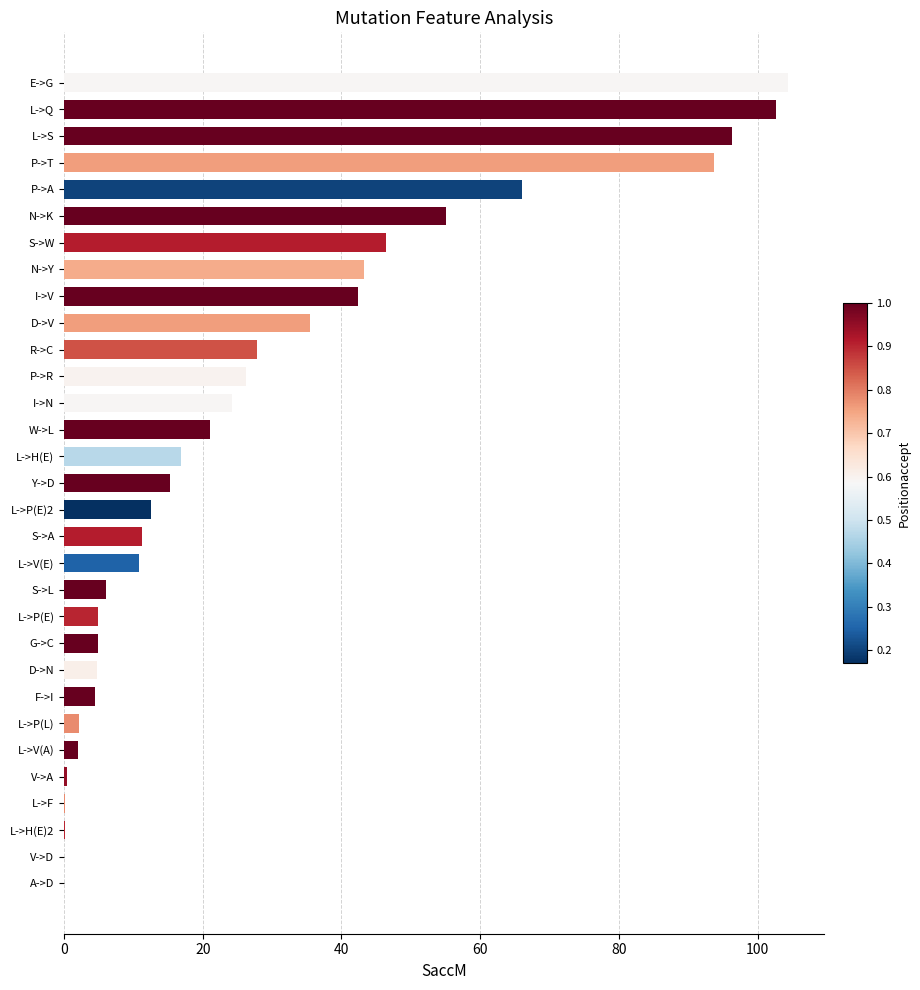

Is it true that the value at N->Y is 29.3?

False